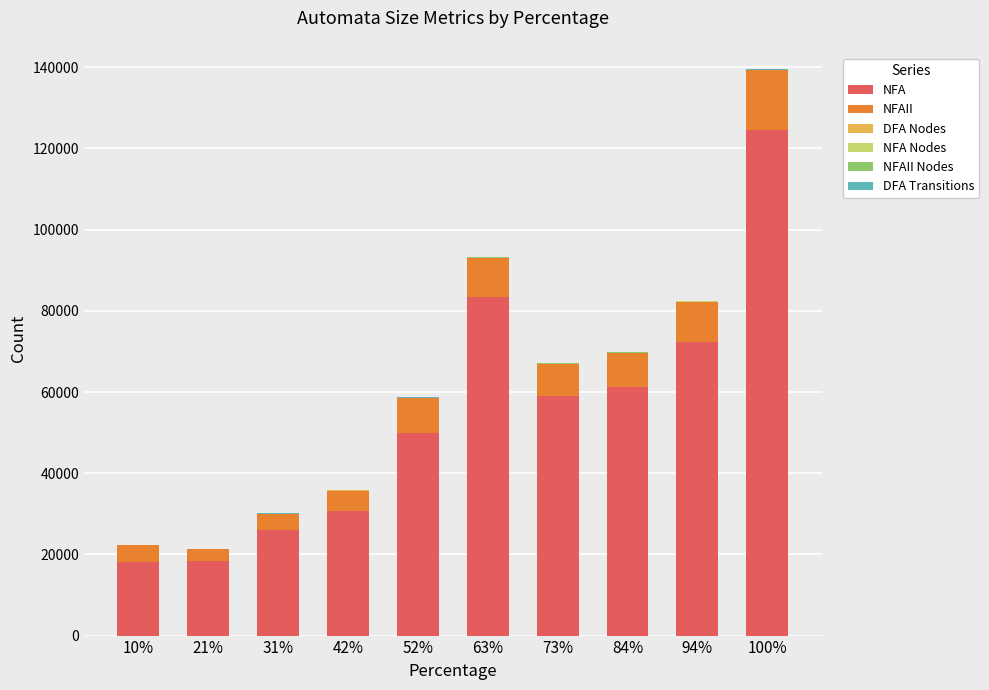

At which category is the sum across all series the highest?

100%